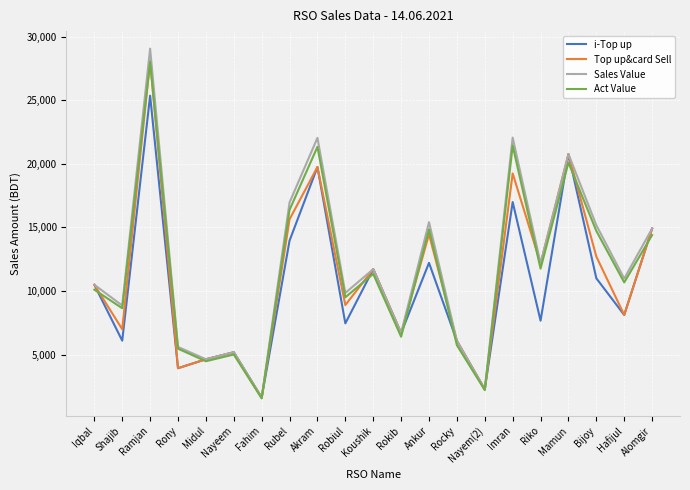

The Top up&card Sell series shows 19753.0 at Akram. True or false?

True